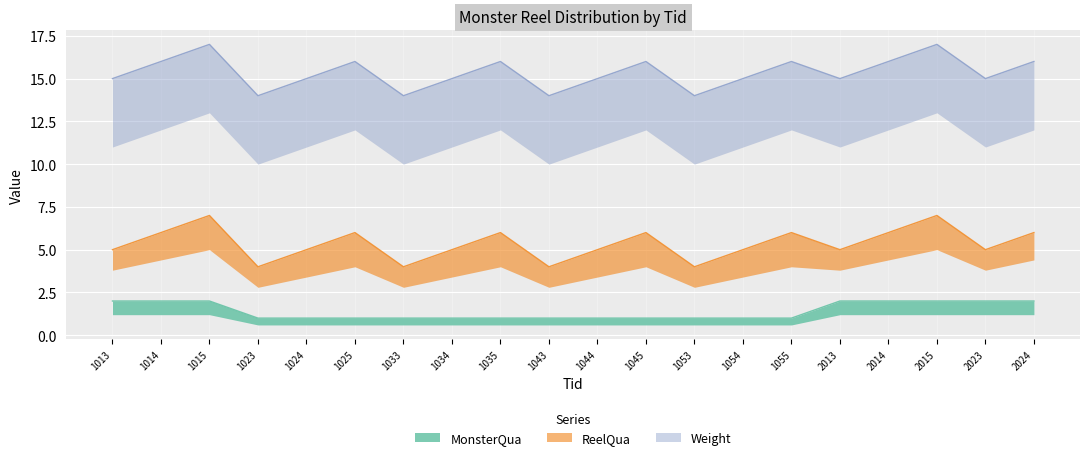

Reading left to right, what are all the values shown in this chart?

MonsterQua: 1013=2	1014=2	1015=2	1023=1	1024=1	1025=1	1033=1	1034=1	1035=1	1043=1	1044=1	1045=1	1053=1	1054=1	1055=1	2013=2	2014=2	2015=2	2023=2	2024=2
ReelQua: 1013=3	1014=4	1015=5	1023=3	1024=4	1025=5	1033=3	1034=4	1035=5	1043=3	1044=4	1045=5	1053=3	1054=4	1055=5	2013=3	2014=4	2015=5	2023=3	2024=4
Weight: 1013=10	1014=10	1015=10	1023=10	1024=10	1025=10	1033=10	1034=10	1035=10	1043=10	1044=10	1045=10	1053=10	1054=10	1055=10	2013=10	2014=10	2015=10	2023=10	2024=10